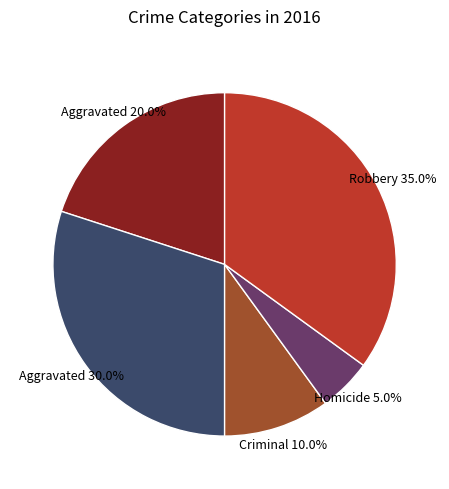

Is there a majority slice in this chart?

No